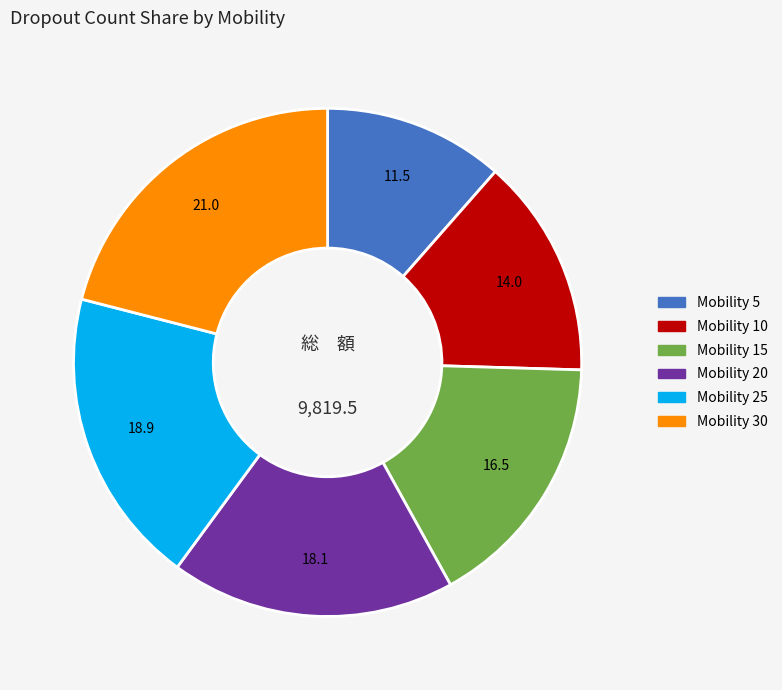

True or false: Mobility 30 accounts for 21% of the total.

True